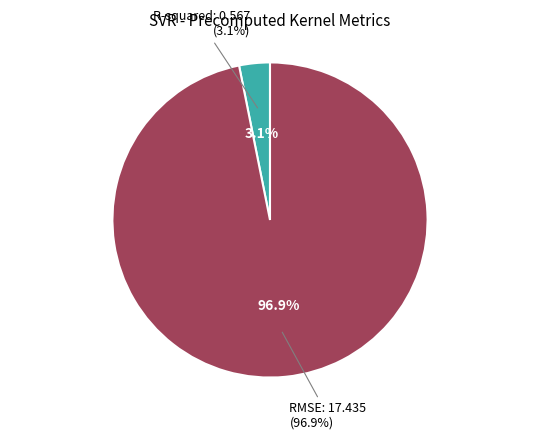

The R-squared slice represents 3% of the pie. True or false?

True